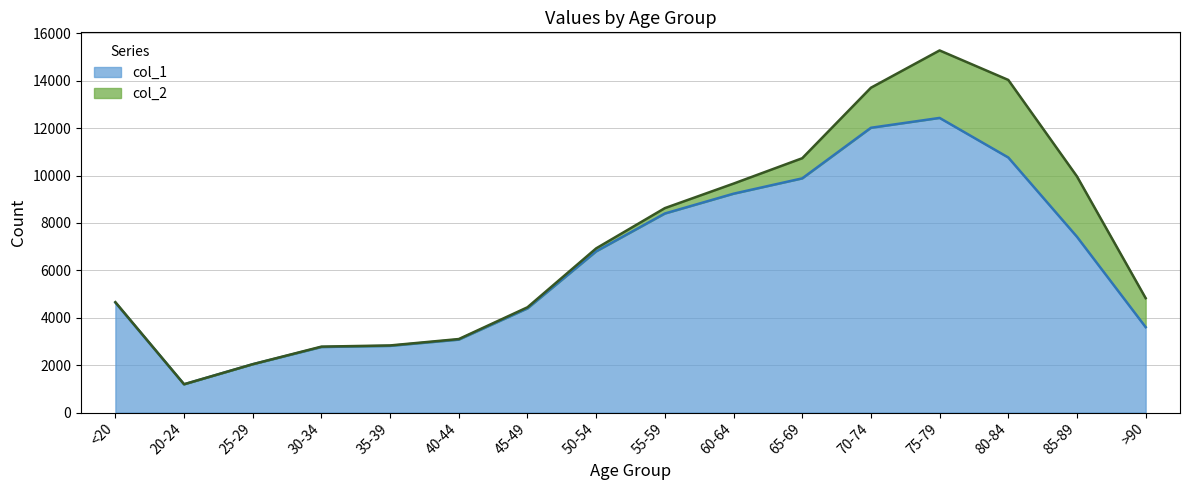

Where is the first local minimum?

20-24